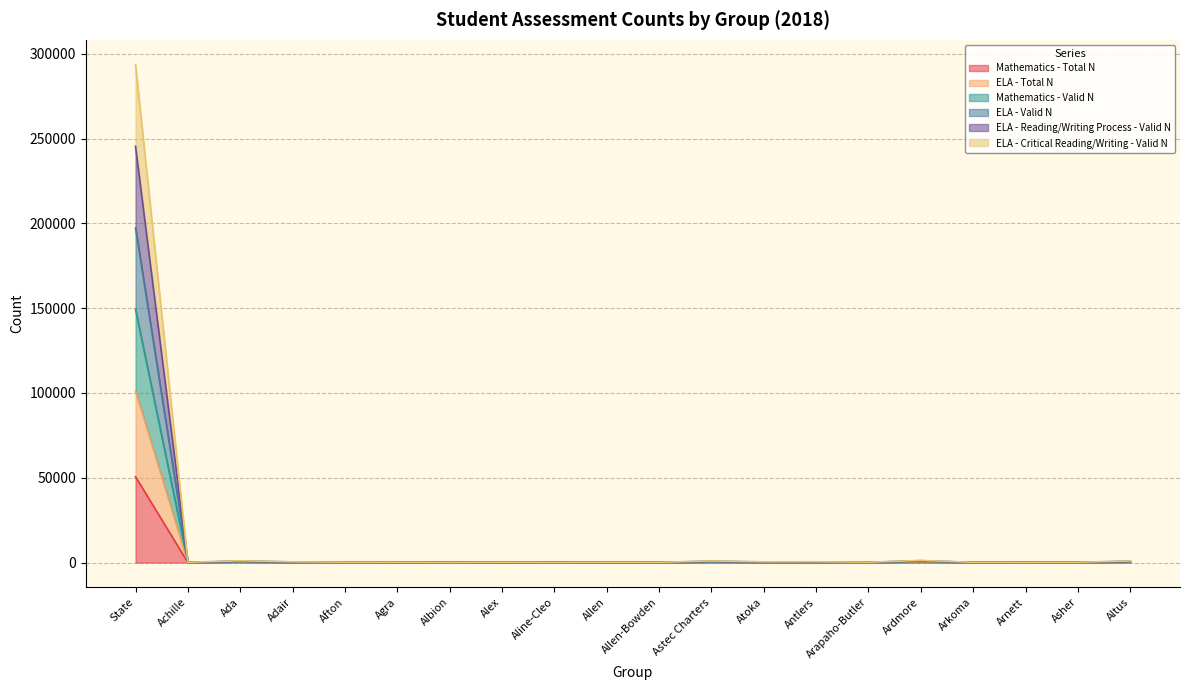

The Mathematics - Valid N series shows 84 at Arnett. True or false?

True